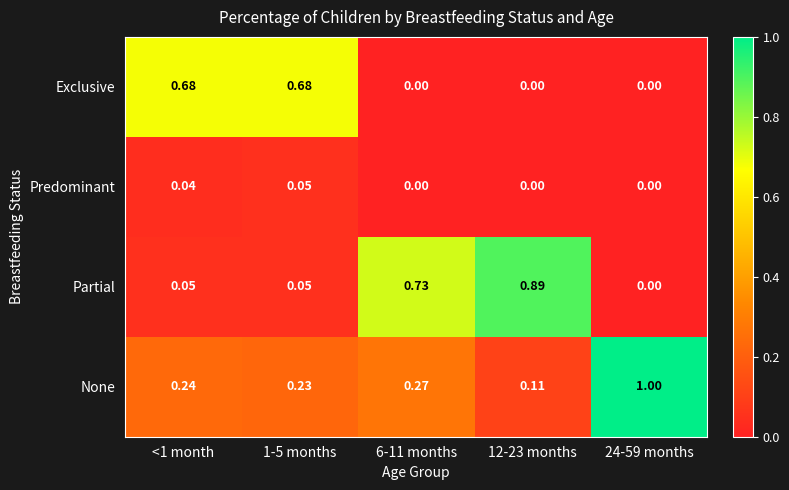

Is the value of Predominant at 1-5 months greater than the value of Exclusive at 1-5 months?

No